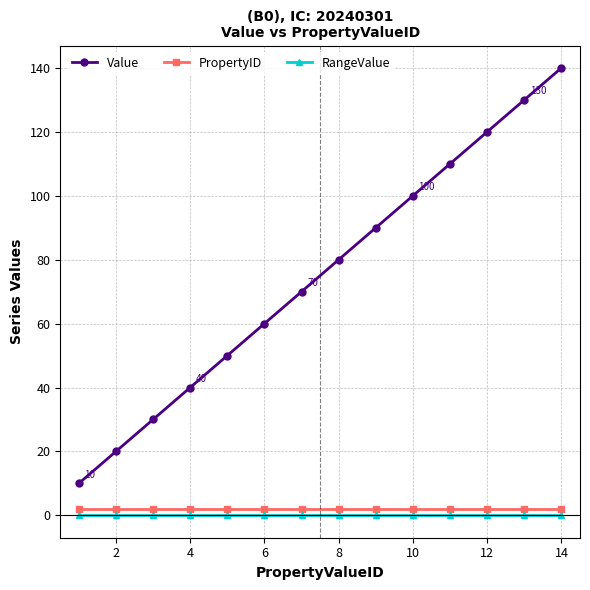

Which series has the largest range (max minus min)?

Value